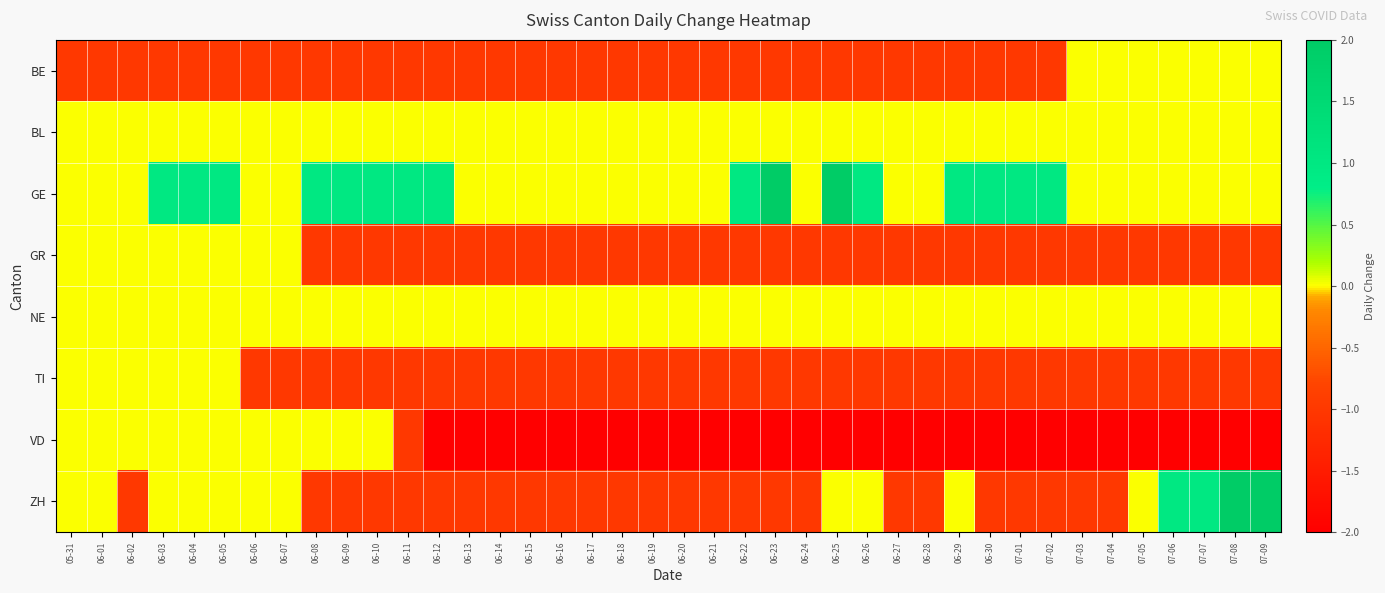

At which category is the sum across all series the highest?

06-03